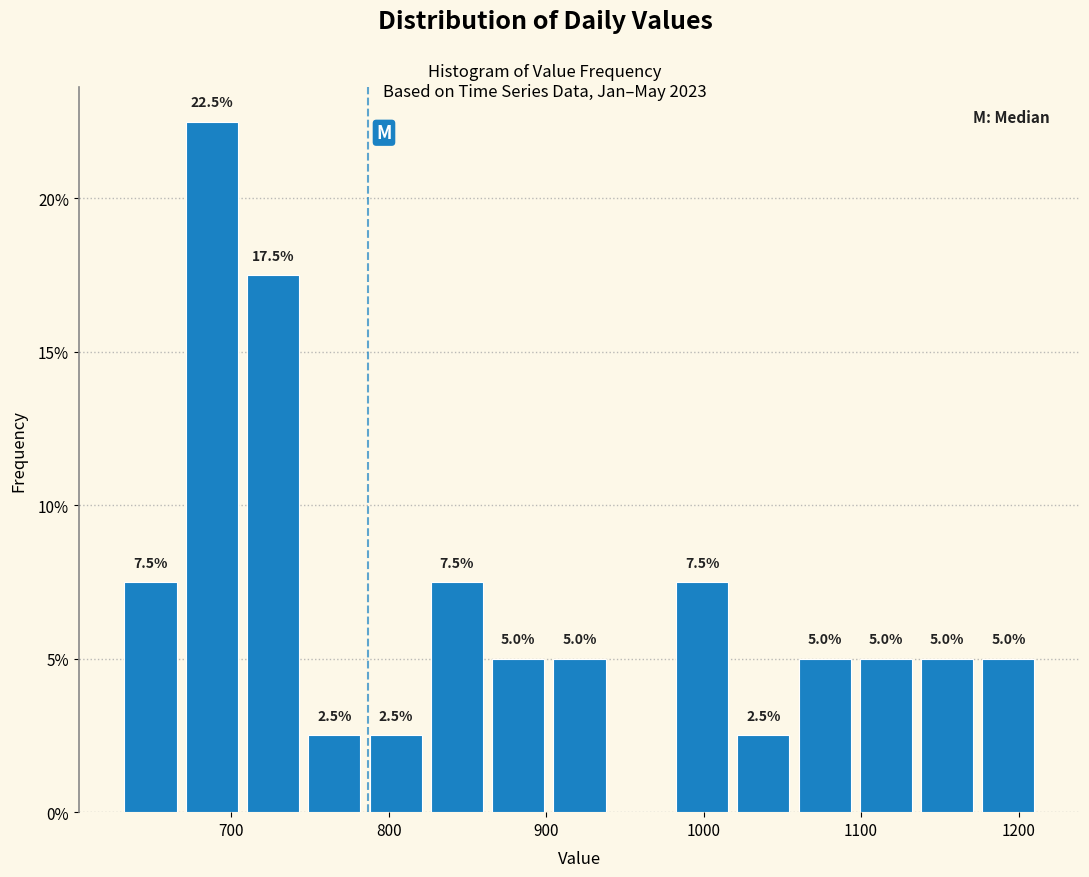

Read against the x-axis, roughly where is the centre of the tallest bar?

690